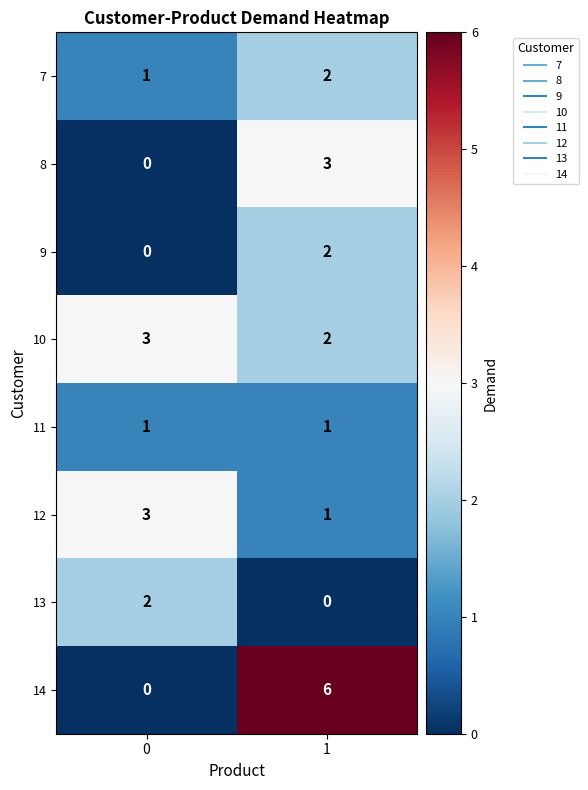

Rank the categories by 10 value from highest to lowest.

0, 1